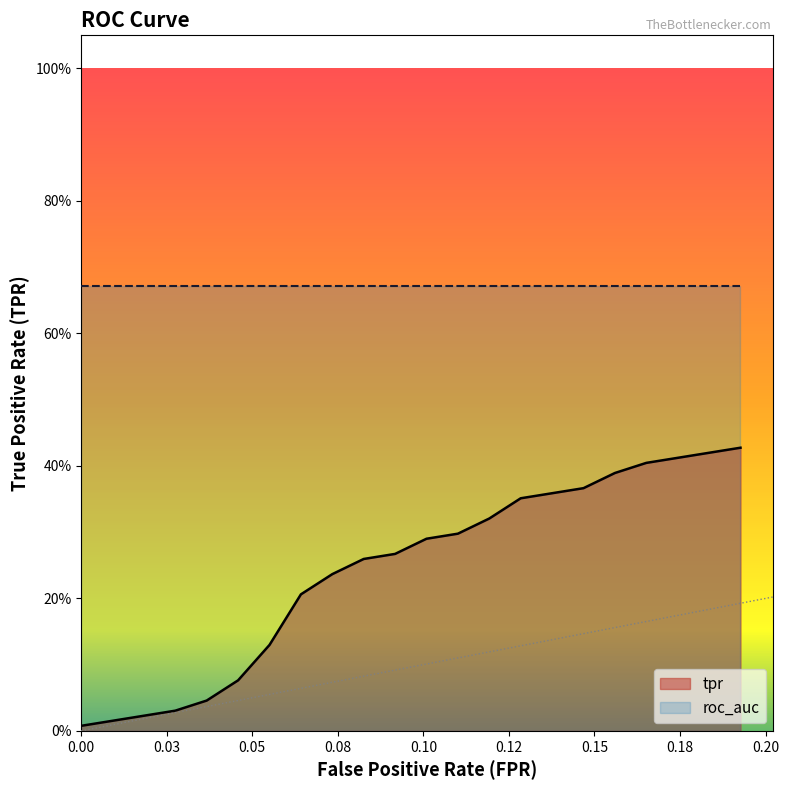

Which label corresponds to the smallest value in the chart?

fpr